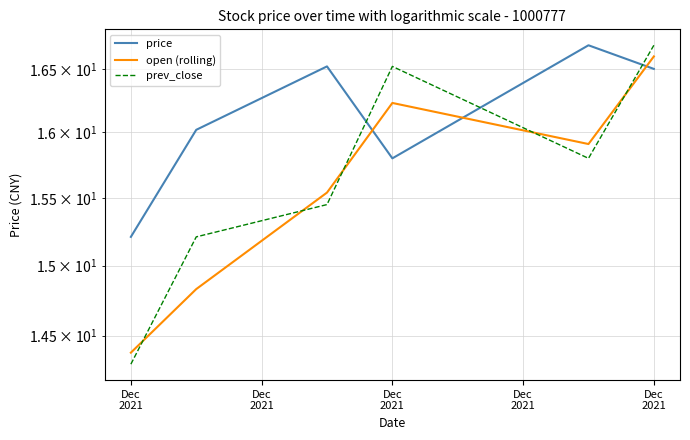

At which label does price first exceed 16?

Dec
2021